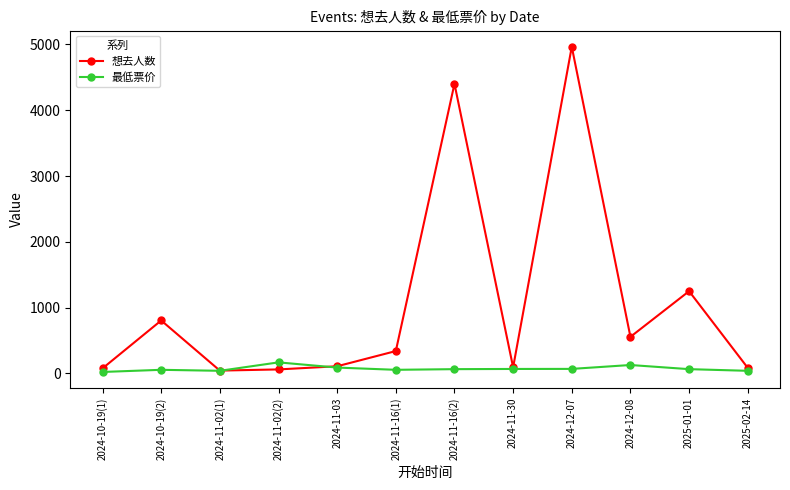

What is the label of the 1st point from the left?

2024-10-19(1)